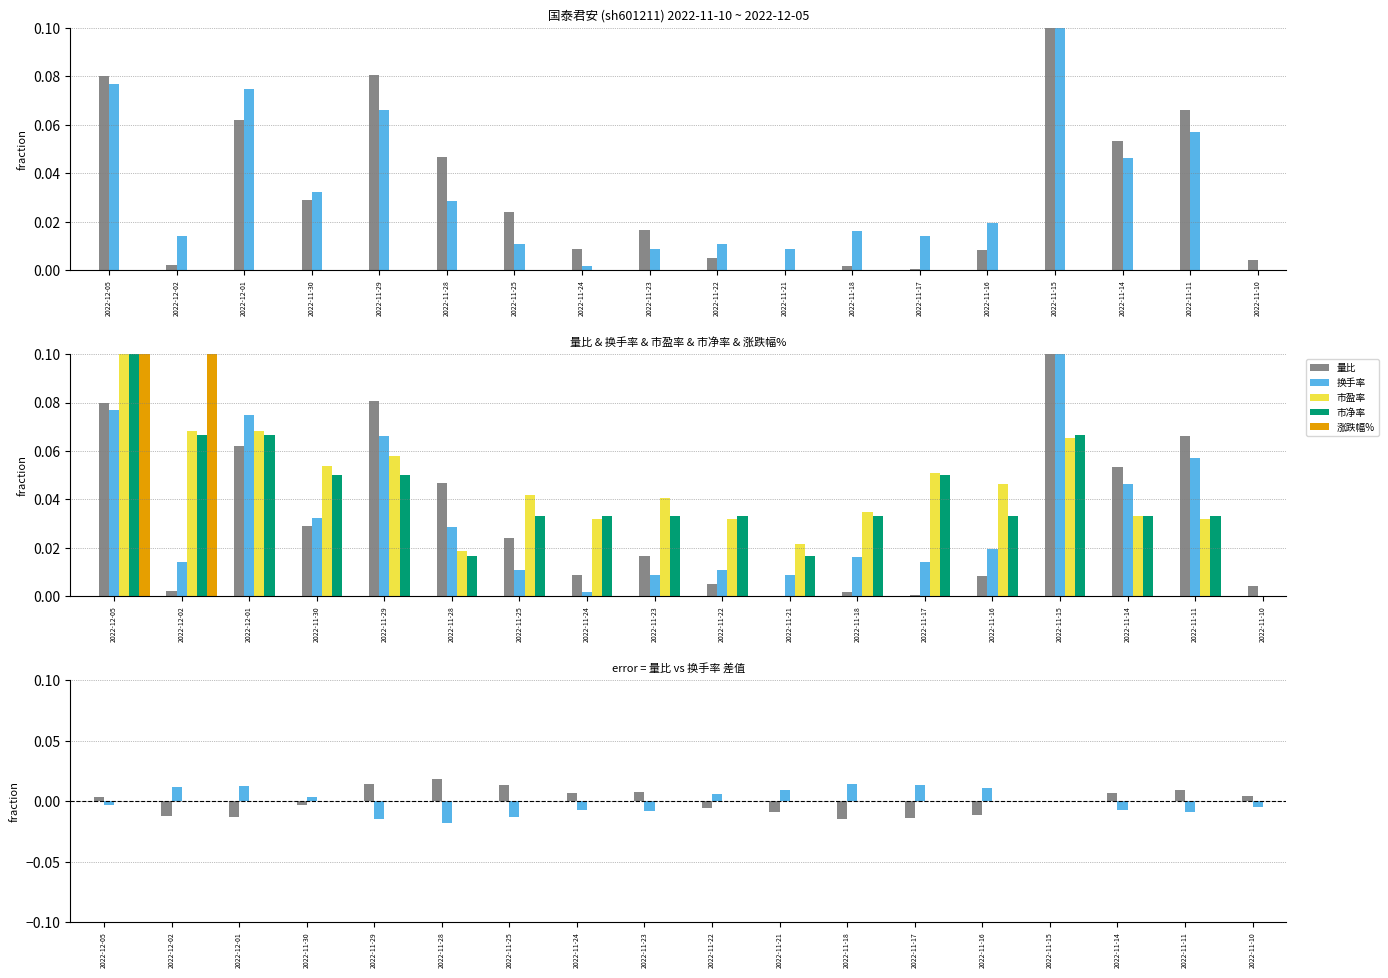

At 2022-11-24, list the series in order from largest to smallest.

市净率, 市盈率, 量比, 涨跌幅%, 换手率